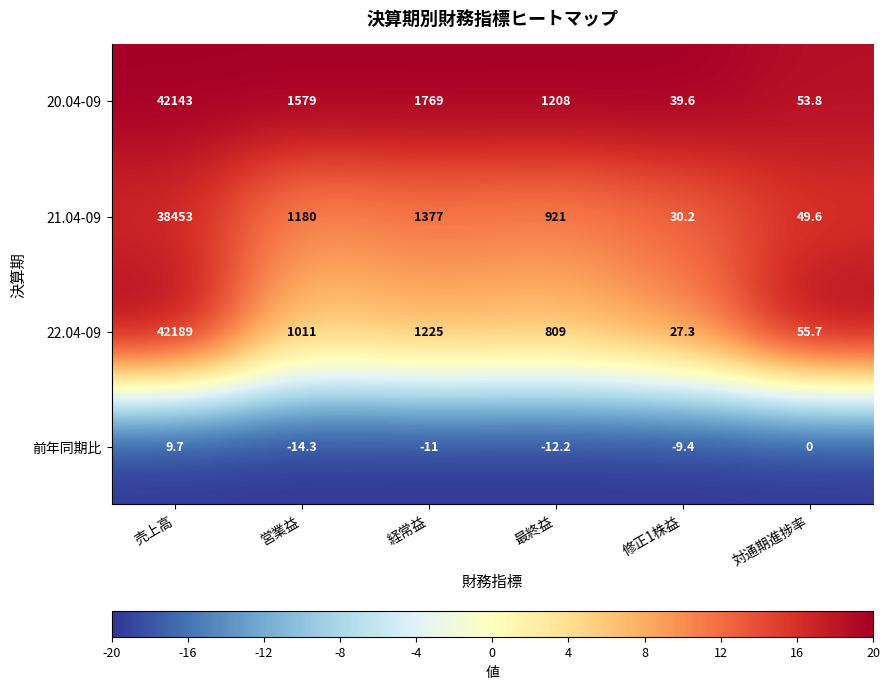

How many distinct data groups are displayed?

4